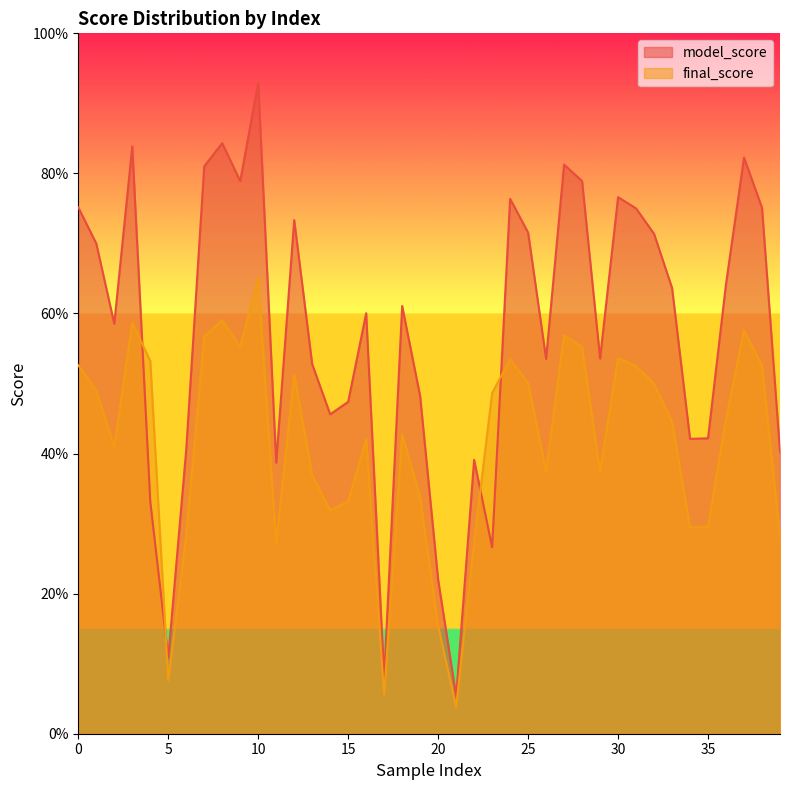

What are all the series names shown in the legend?

model_score, final_score